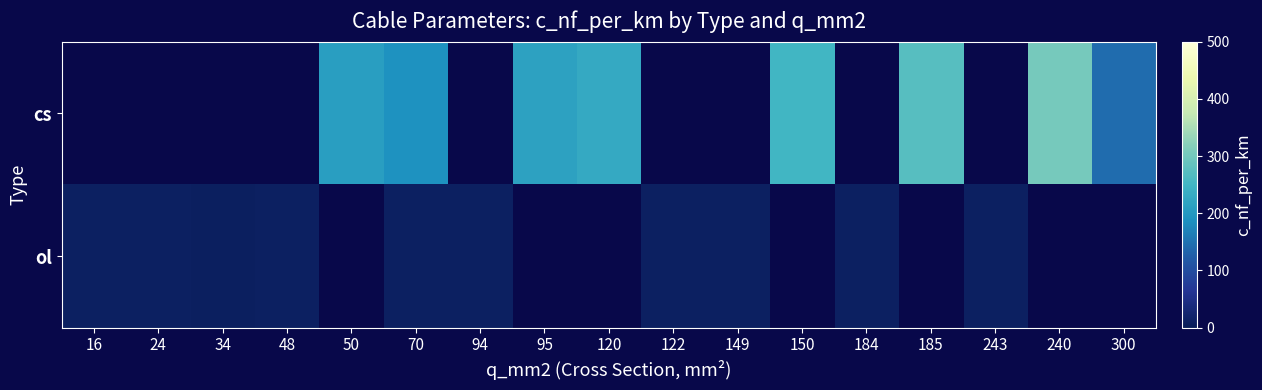

What is the difference between the ol values at 243 and 94?

0.2